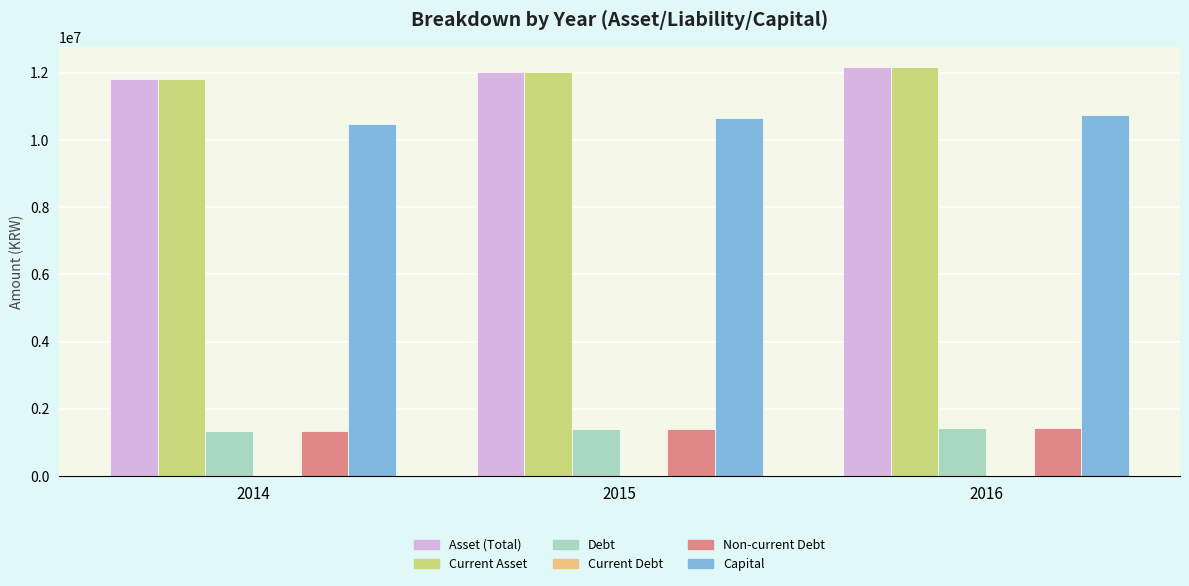

What is the sum of all Capital values?

31870455